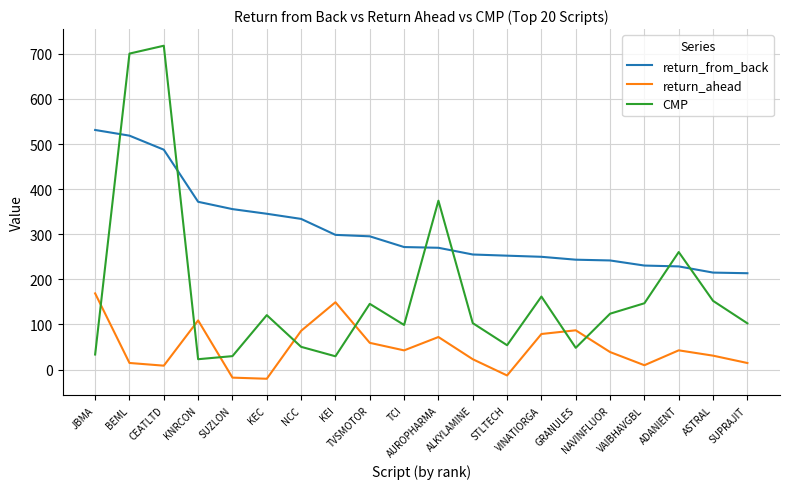

How many values in return_ahead are below zero?

3